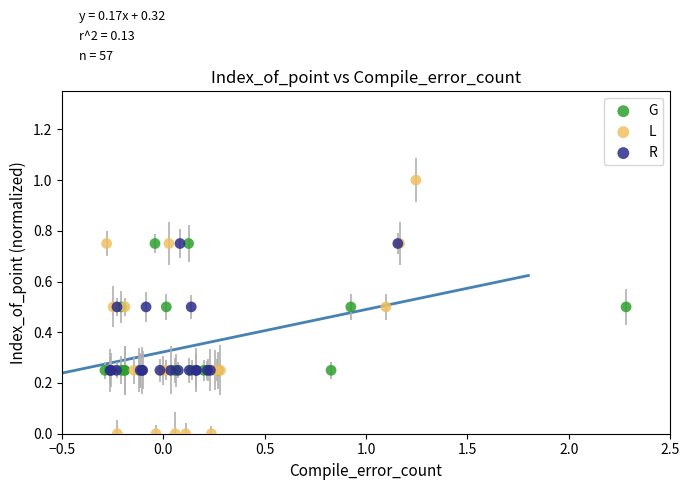

Which series has the widest spread of Y values?

L